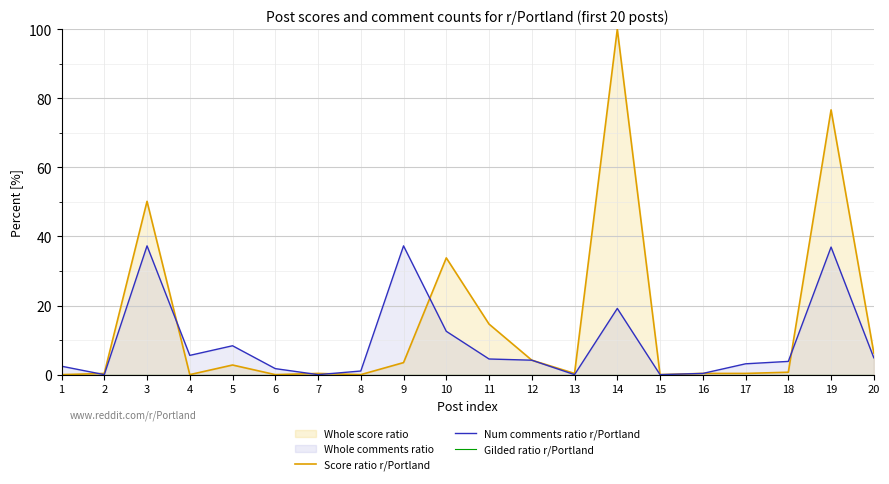

Which has a higher value, 7 or 11?

11